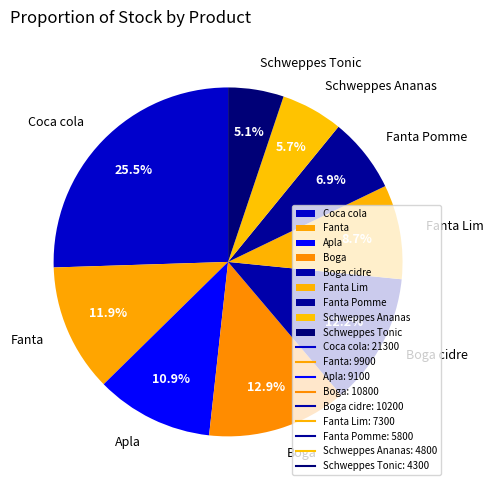

What is the total percentage of Schweppes Ananas and Fanta?

17.6%